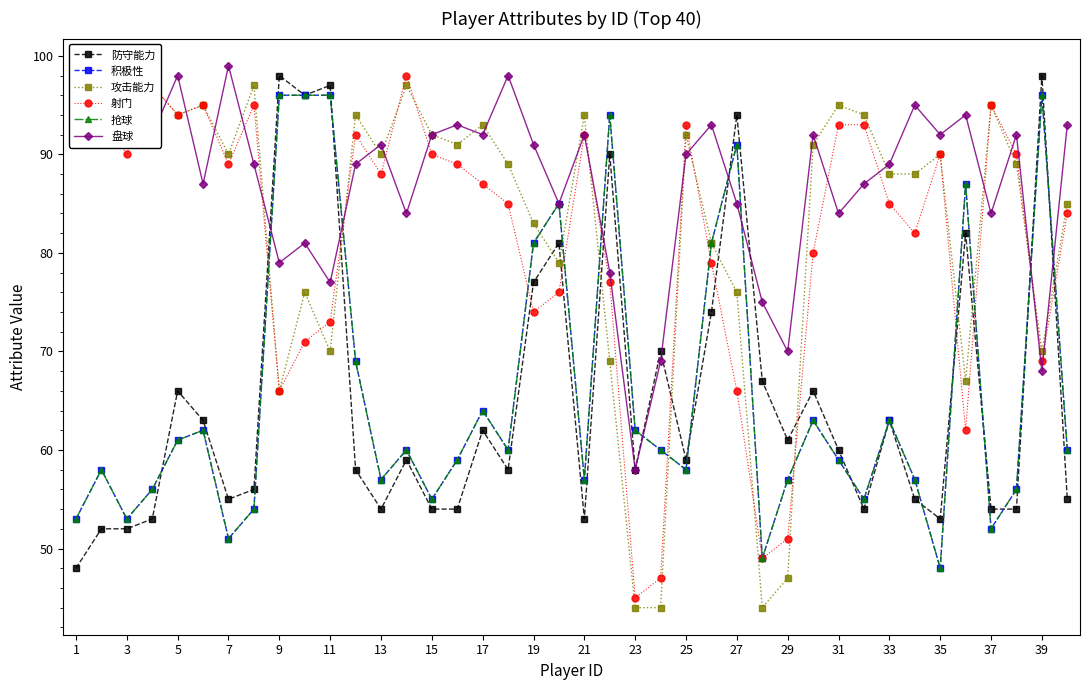

Which series ends up on top after the final intersection of 攻击能力 and 抢球?

攻击能力